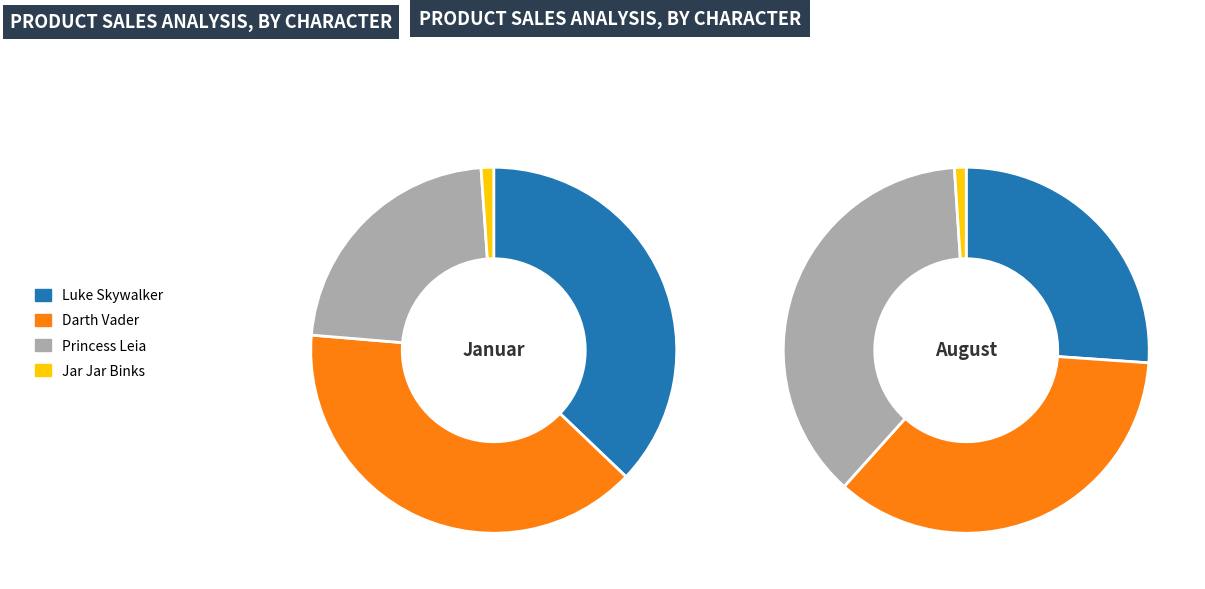

True or false: Jar Jar Binks accounts for 9% of the total.

False